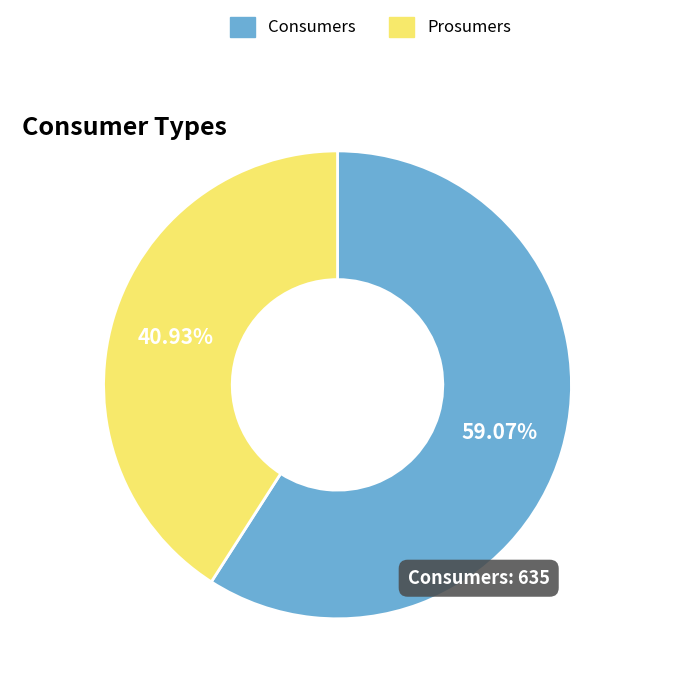

True or false: Prosumers accounts for 41% of the total.

True